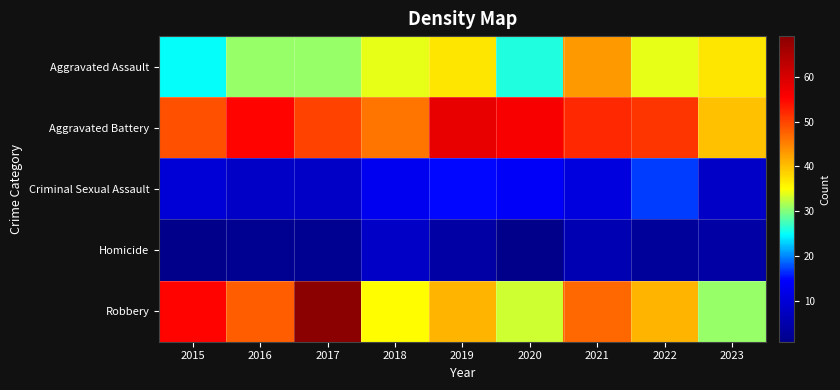

Which series has the widest spread of values?

Robbery